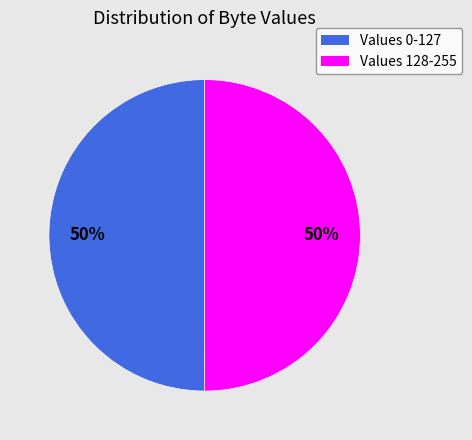

To the nearest percent, what is the average slice percentage?

50%